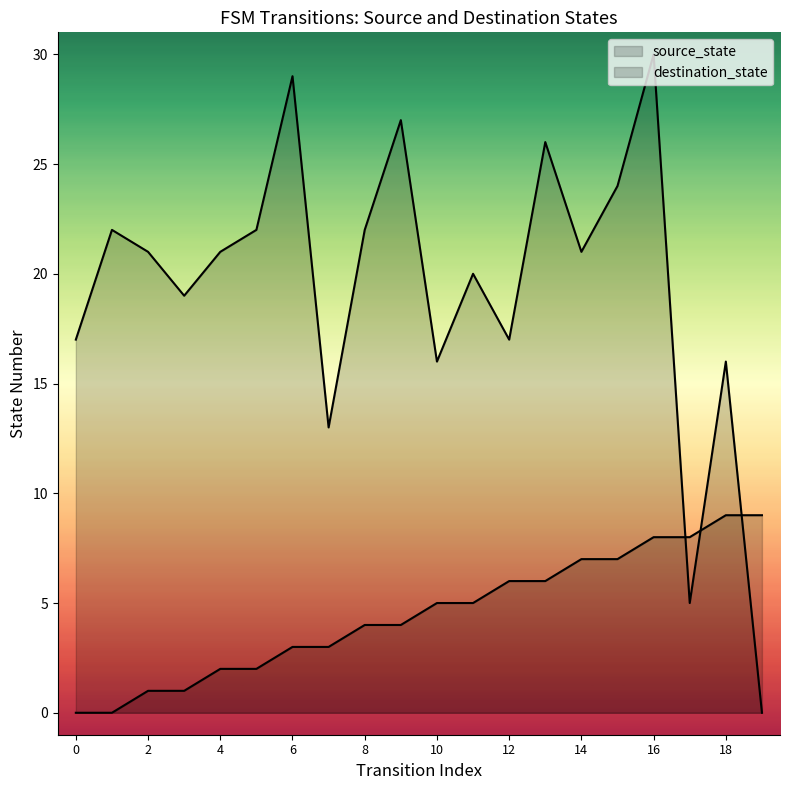

At how many categories does at least one series exceed 1?

20